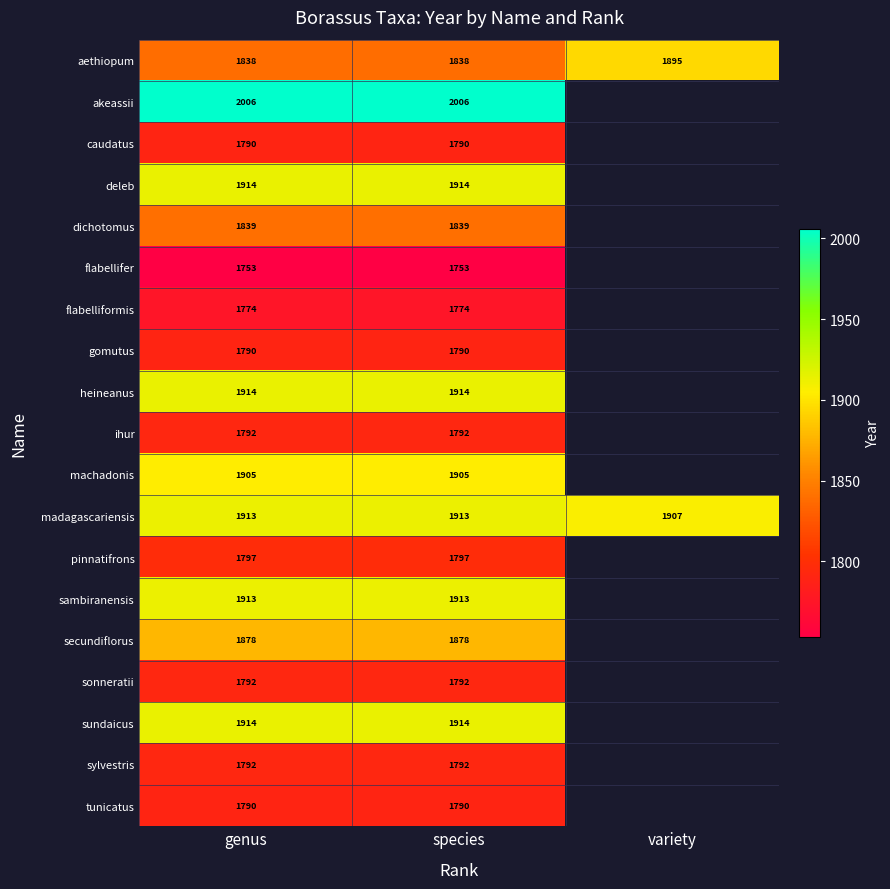

Is it true that machadonis equals 1905 at genus?

True